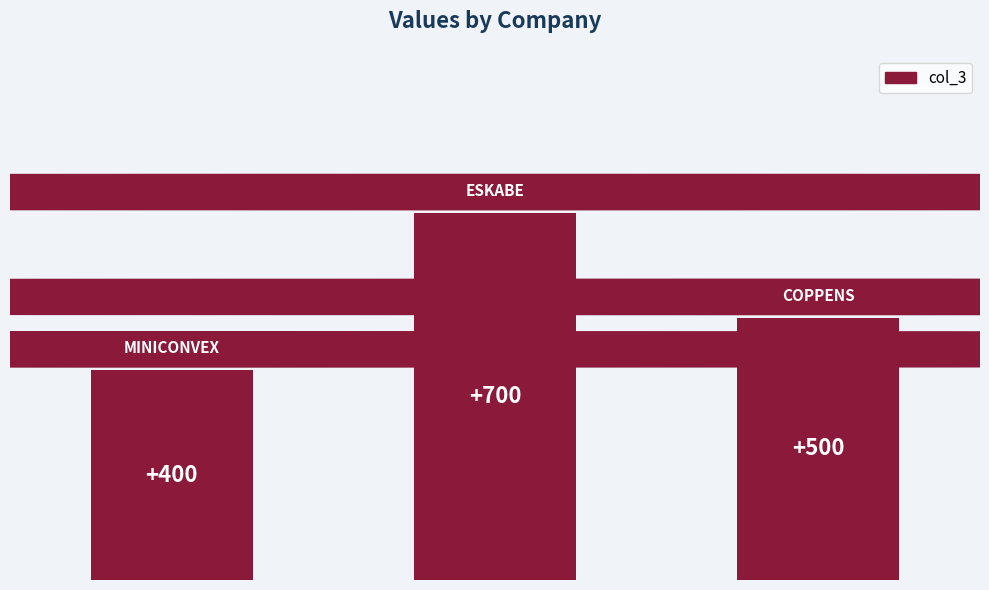

How many values are between 400 and 700?

3